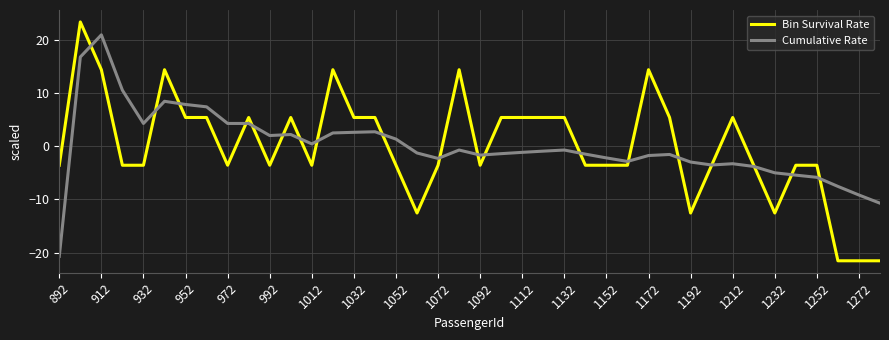

What is the minimum value for Cumulative Rate?

-20.7